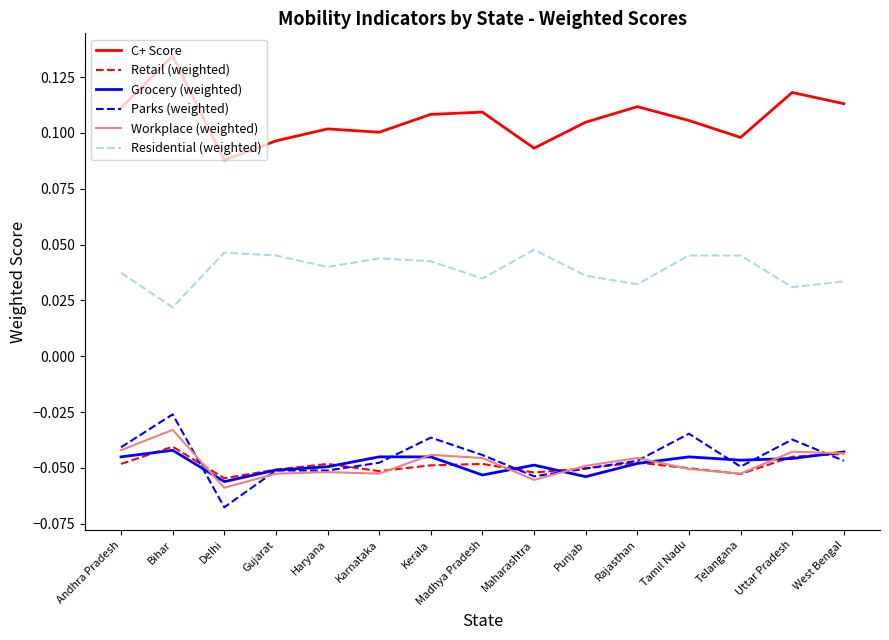

Is it true that Retail (weighted) equals -0.0 at Delhi?

False